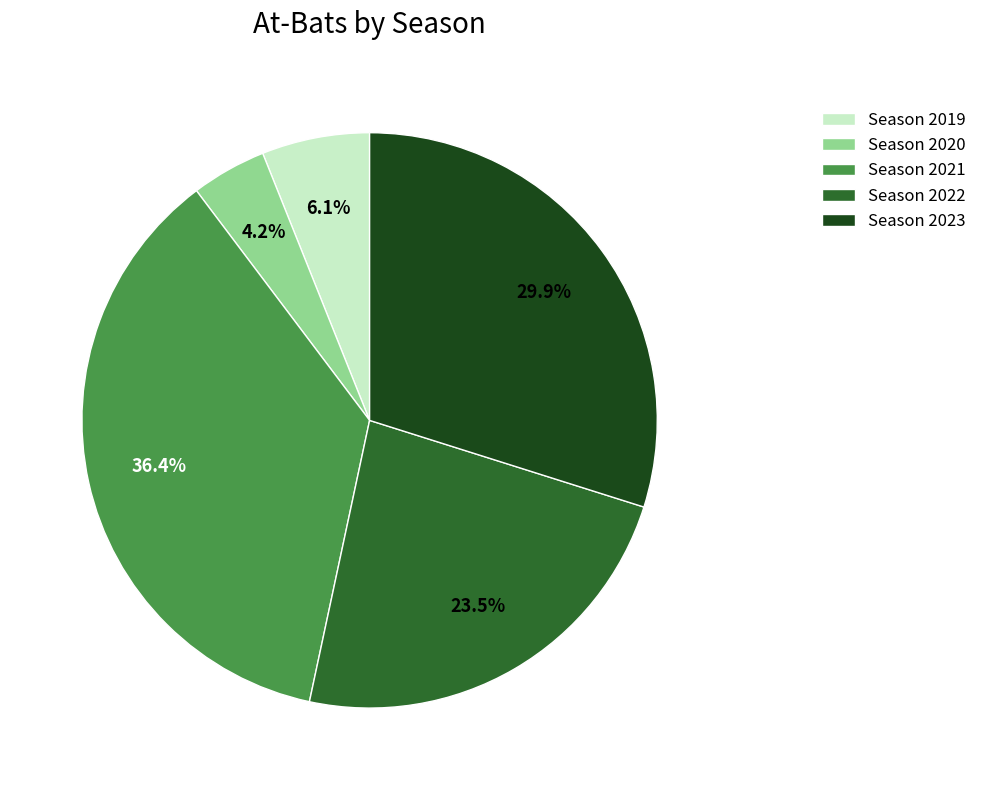

Between Season 2019 and Season 2022, which is larger?

Season 2022